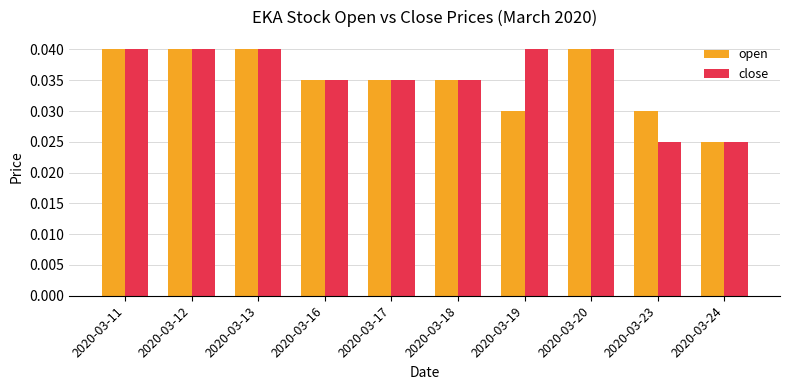

How many categories are shown in the chart?

10